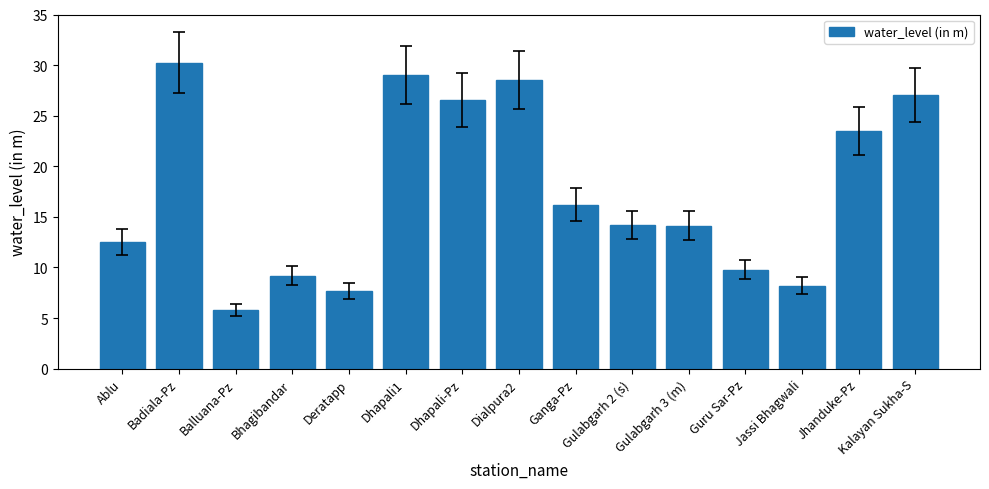

What position from the right is Dialpura2?

8